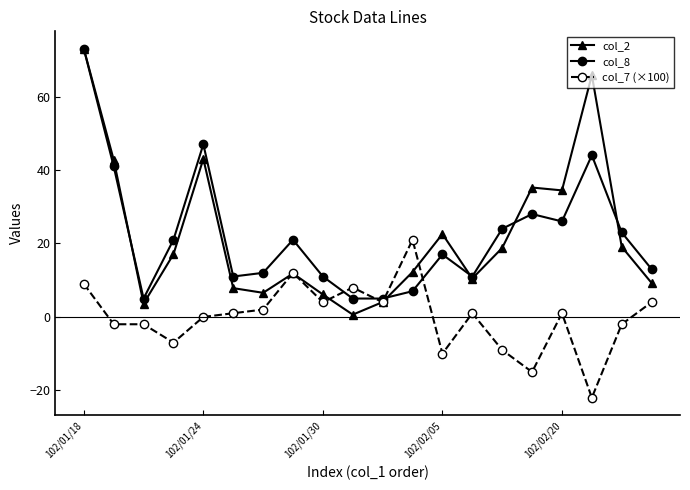

Which series has the largest range (max minus min)?

col_2